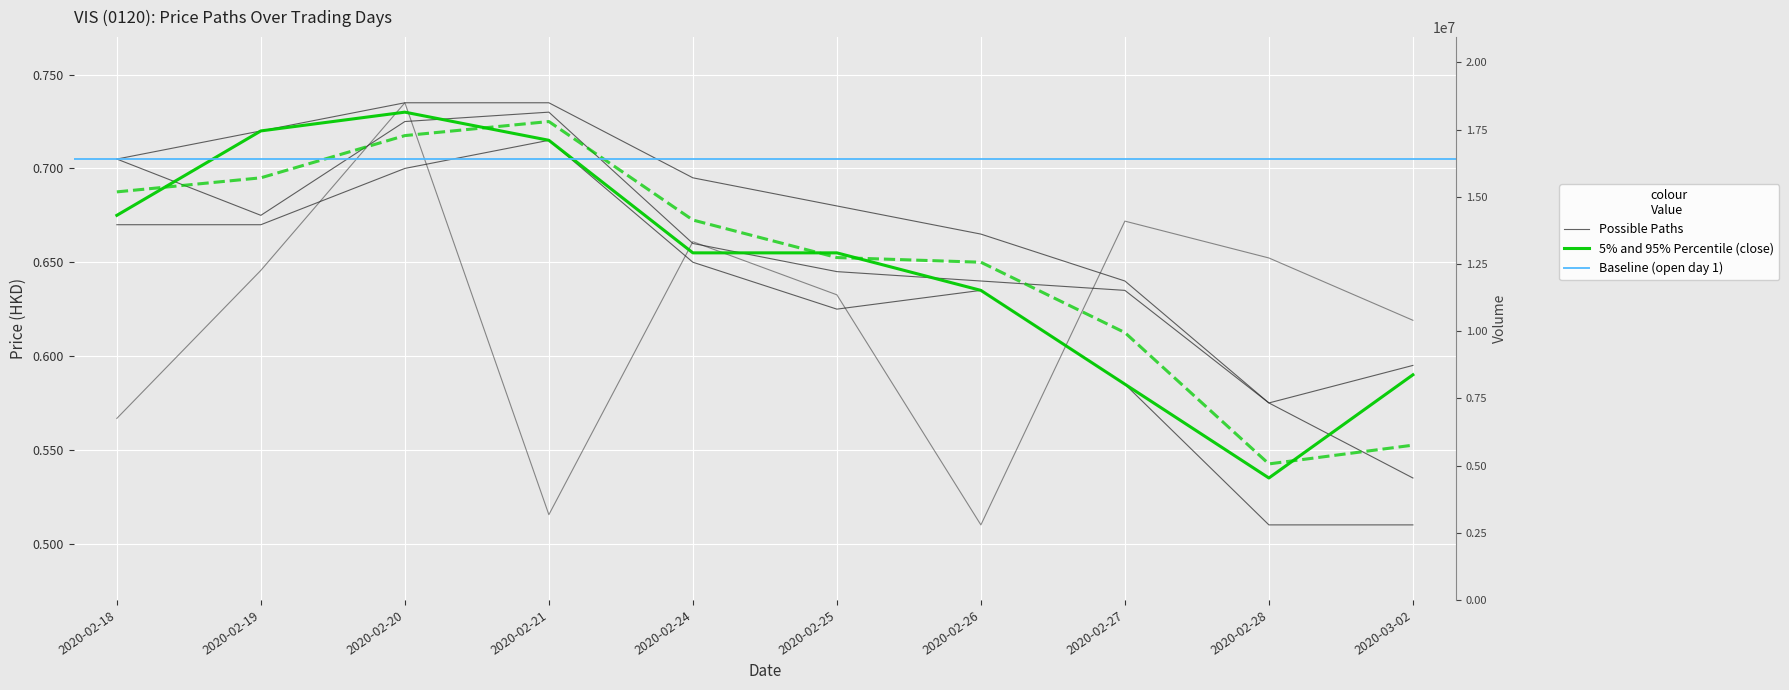

Is it true that open equals 0.6 at 2020-02-28?

True